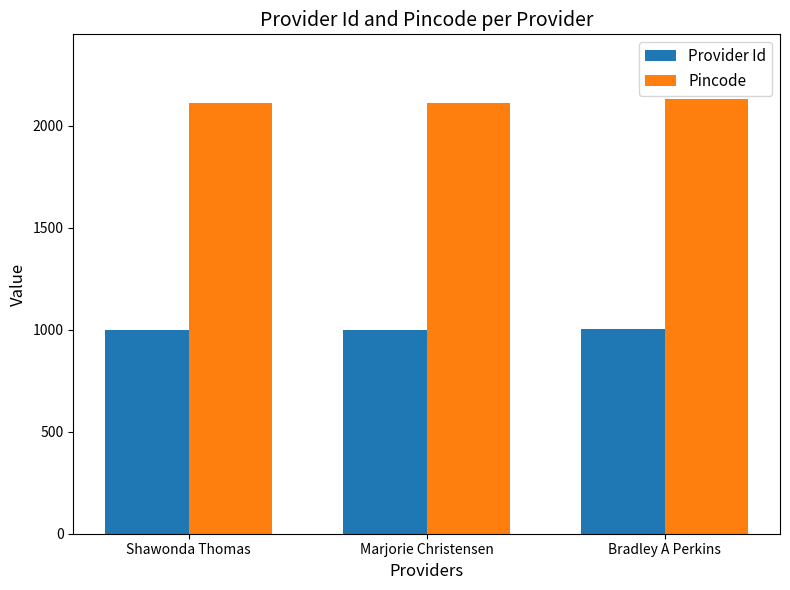

How many bars are there in total?

6